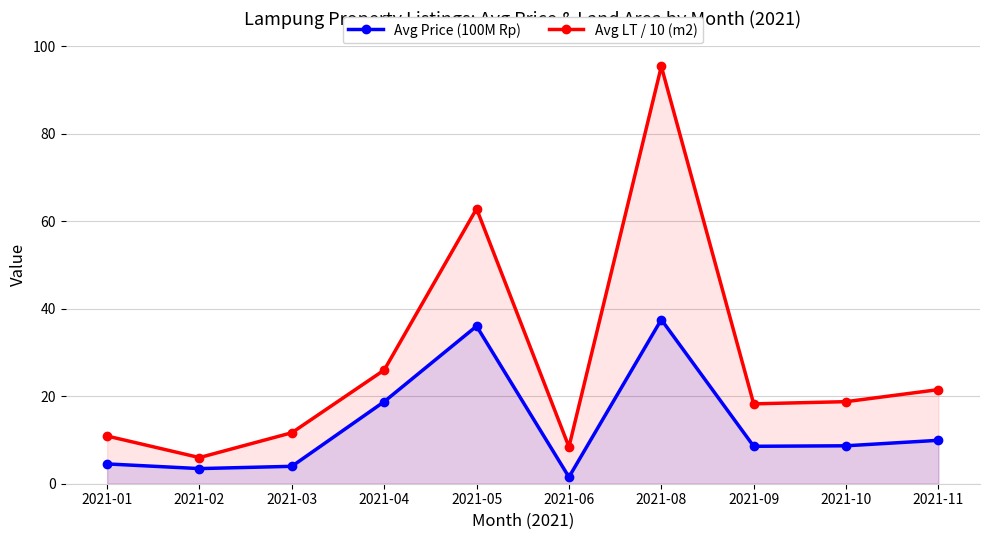

How many interior local valleys does the Avg Price (100M Rp) series have?

3